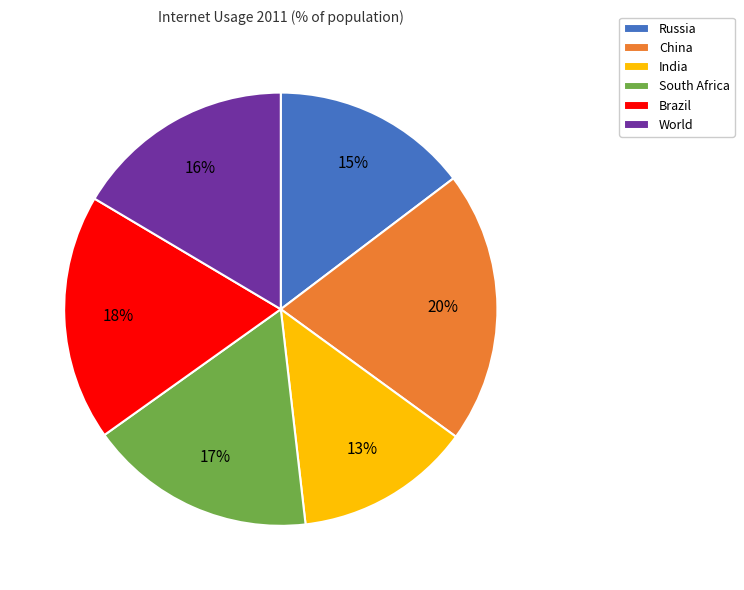

Approximately how many times larger is the value at World compared to China?

0.8